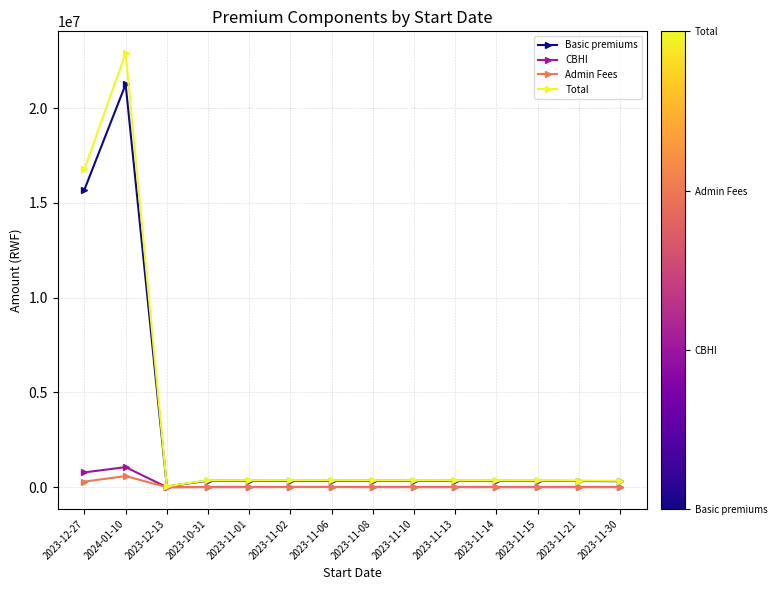

Which series has the widest spread of values?

Total